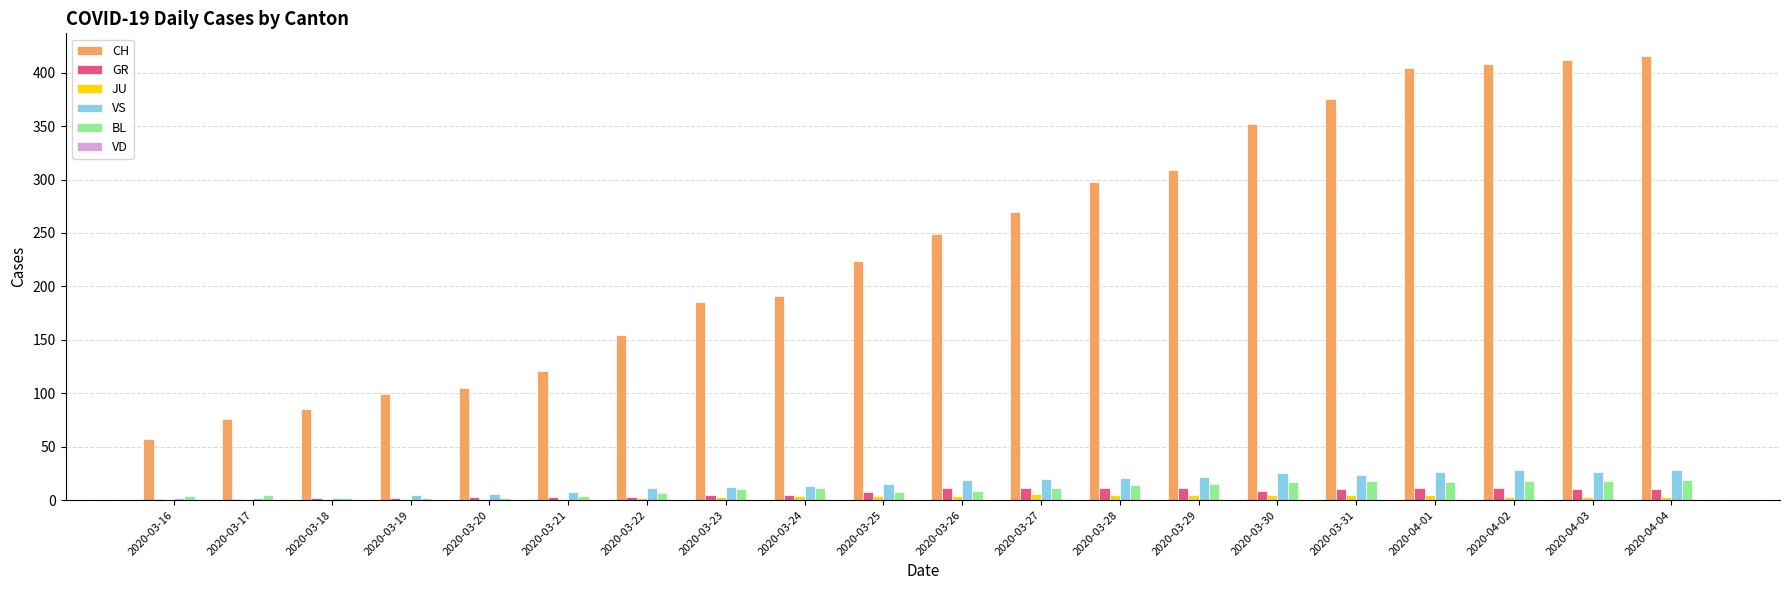

What is the sum of the CH values at 2020-03-29 and 2020-03-24?

500